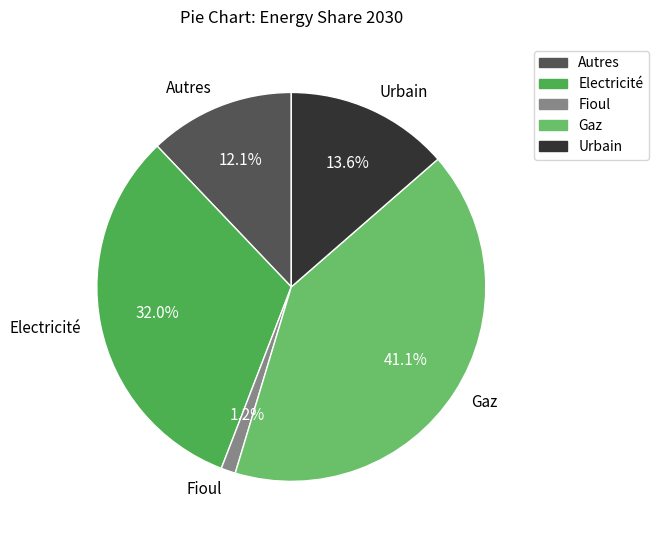

What is the ratio of the value at Urbain to the value at Autres?

1.1